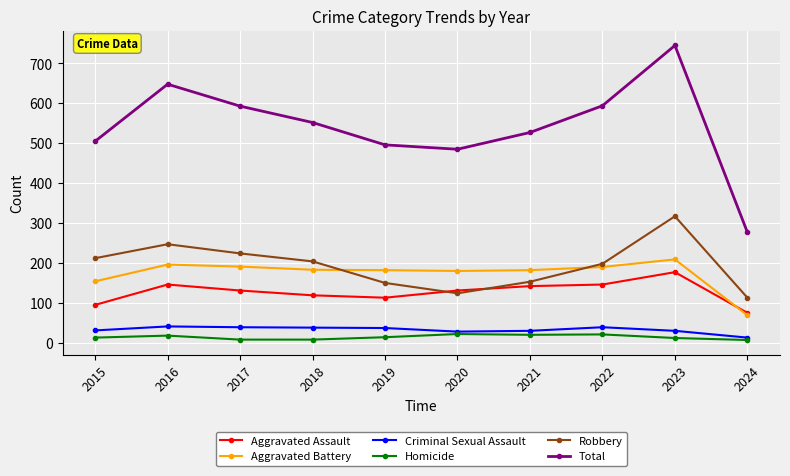

Which series has the largest range (max minus min)?

Total